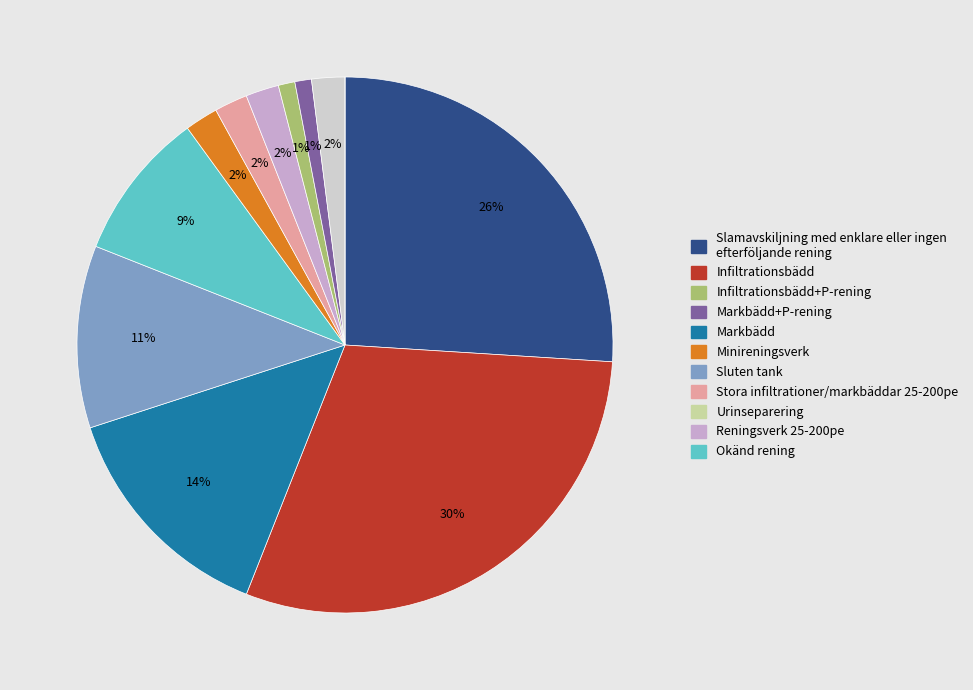

To the nearest percent, what is the average slice percentage?

8%